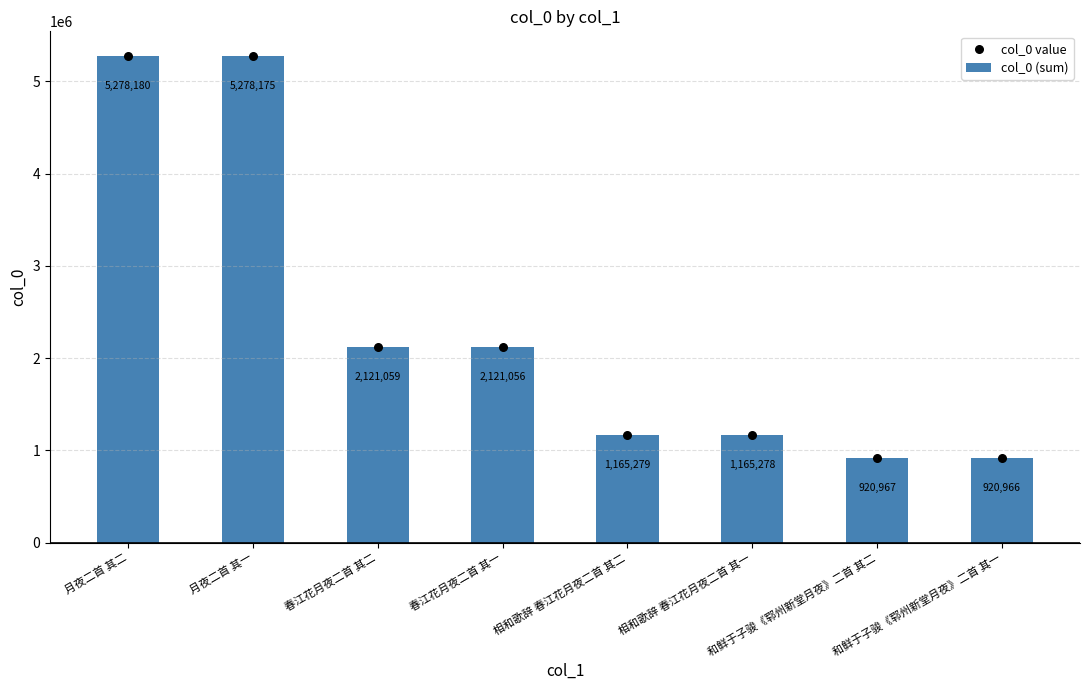

What is the total value across all series at 相和歌辞 春江花月夜二首 其一?

2330556